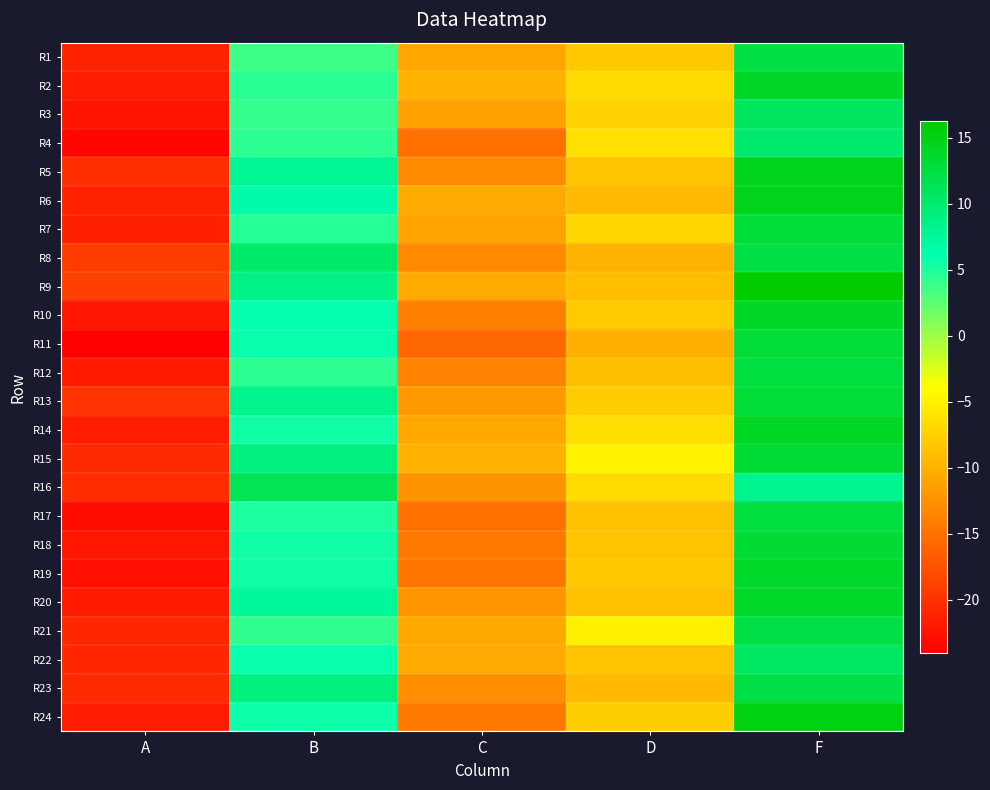

List the series in order of their peak value, lowest first.

R4, R22, R3, R16, R23, R21, R8, R1, R17, R12, R7, R13, R11, R18, R15, R19, R20, R10, R2, R14, R5, R6, R24, R9